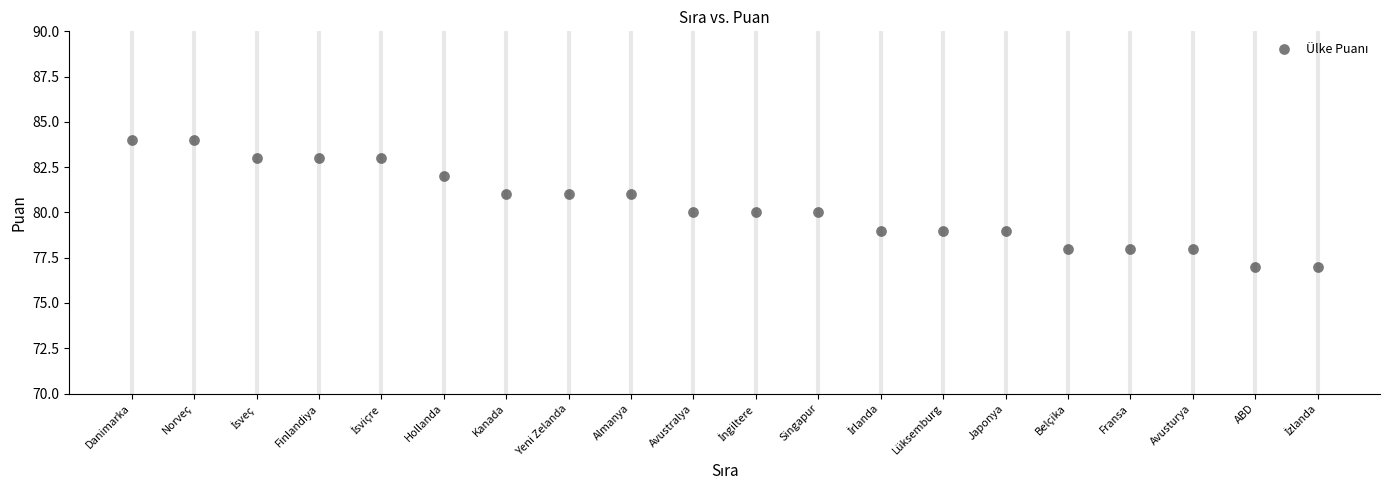

What is the range of Y values (max minus min)?

7